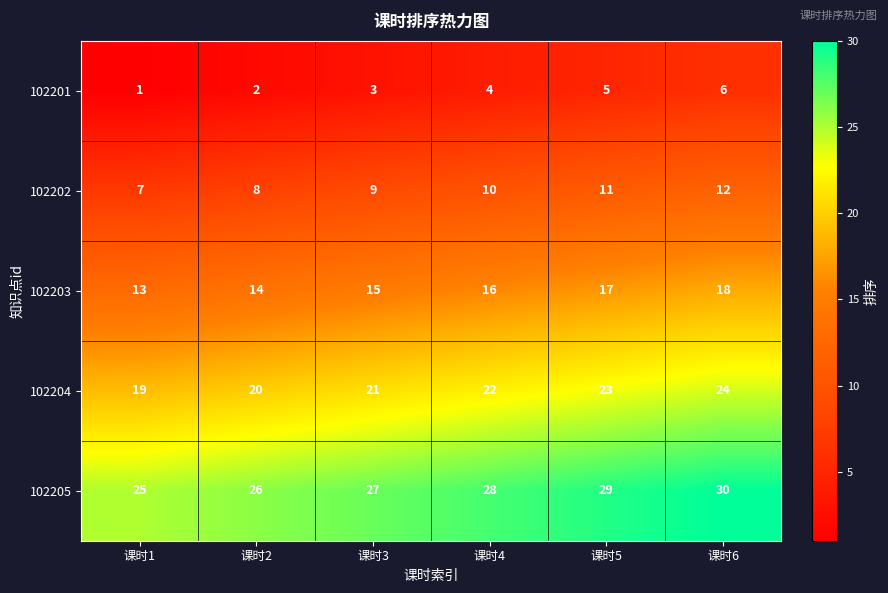

Reading left to right, what are all the values shown in this chart?

102201: 课时1=1	课时2=2	课时3=3	课时4=4	课时5=5	课时6=6
102202: 课时1=7	课时2=8	课时3=9	课时4=10	课时5=11	课时6=12
102203: 课时1=13	课时2=14	课时3=15	课时4=16	课时5=17	课时6=18
102204: 课时1=19	课时2=20	课时3=21	课时4=22	课时5=23	课时6=24
102205: 课时1=25	课时2=26	课时3=27	课时4=28	课时5=29	课时6=30